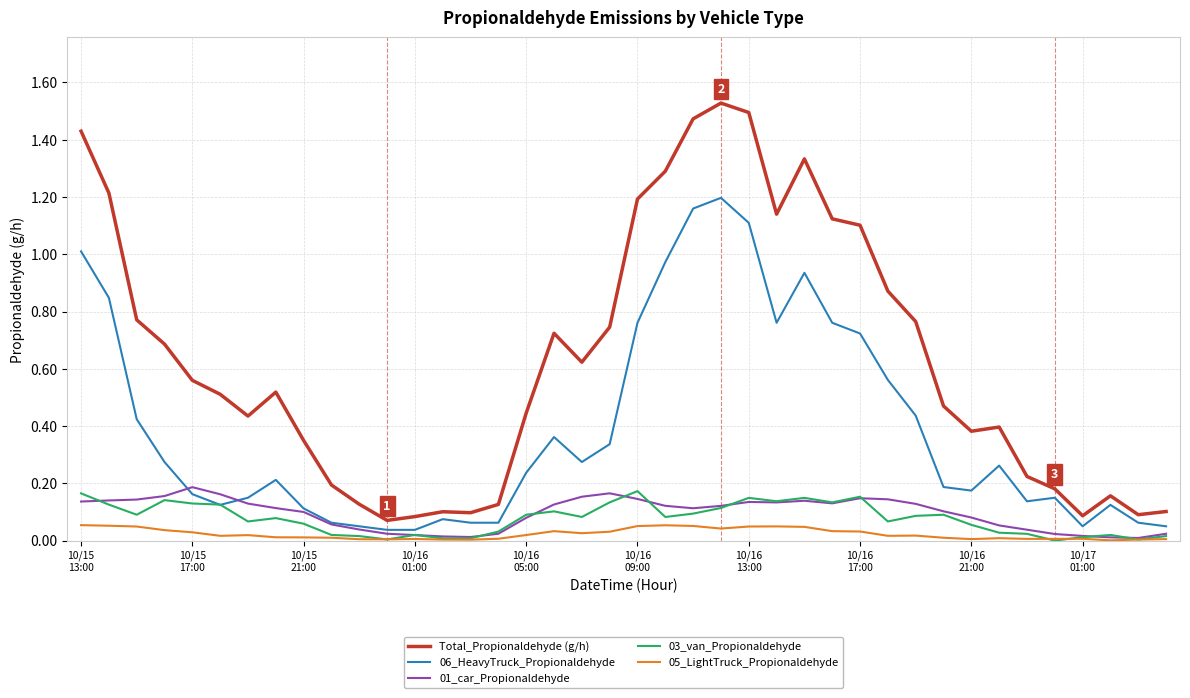

True or false: 01_car_Propionaldehyde and Total_Propionaldehyde (g/h) intersect in this chart.

False